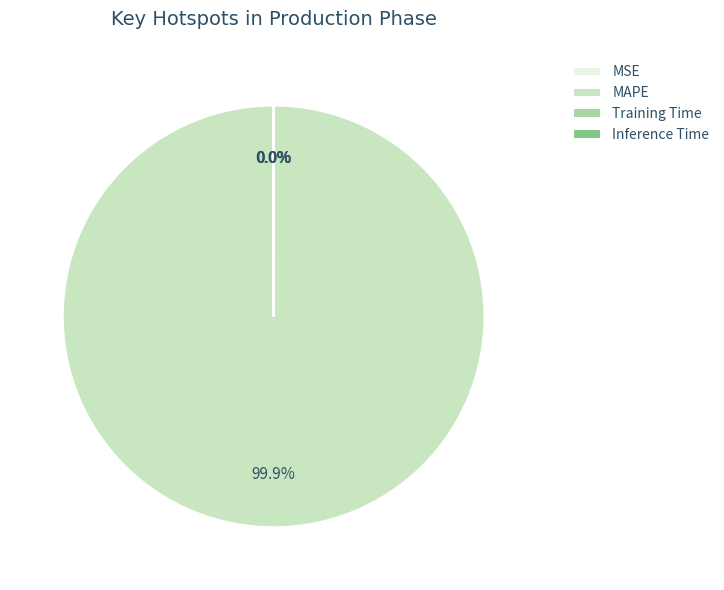

Is there any slice that represents more than half of the pie?

Yes